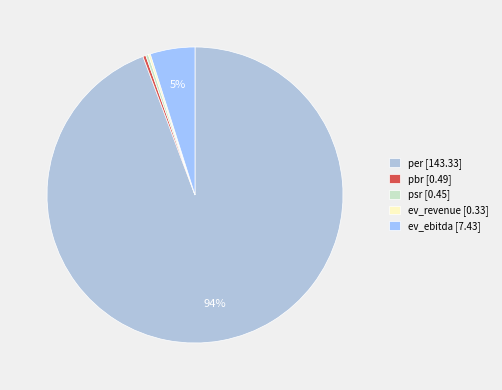

How many segments does this pie chart have?

5